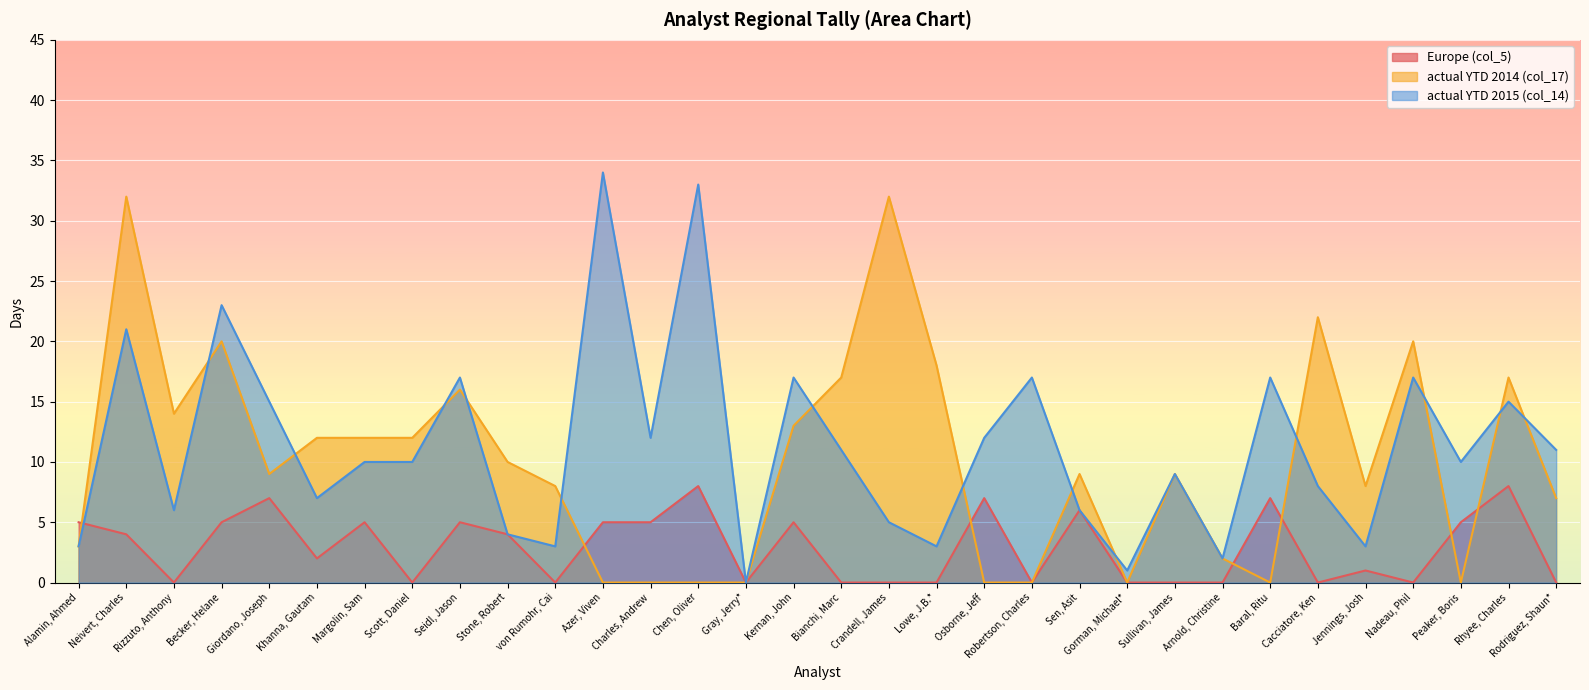

True or false: Europe (col_5) has more than 0 interior local peaks.

True